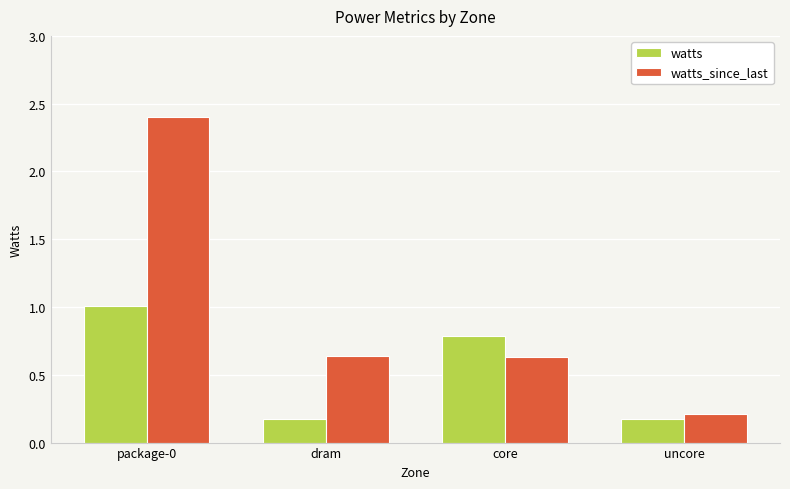

What is the value of the watts bar at the 3rd from the left?

0.8